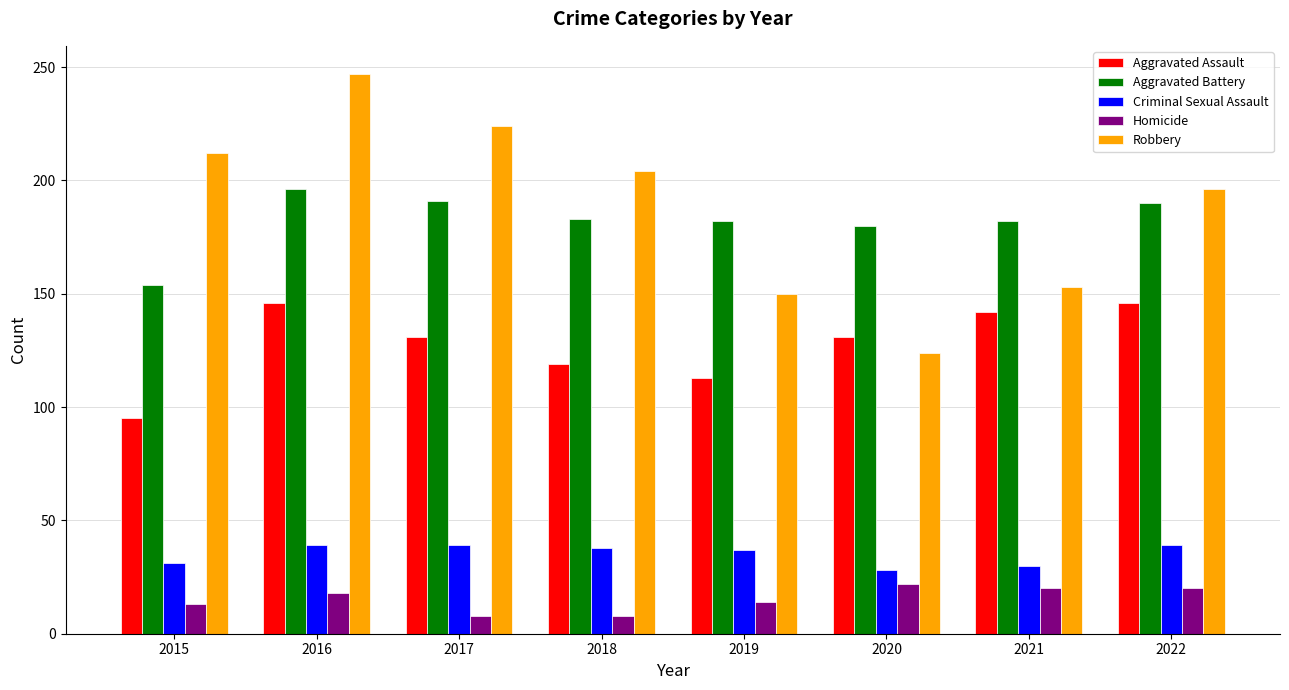

Where does the Aggravated Assault series first go above 131?

2016